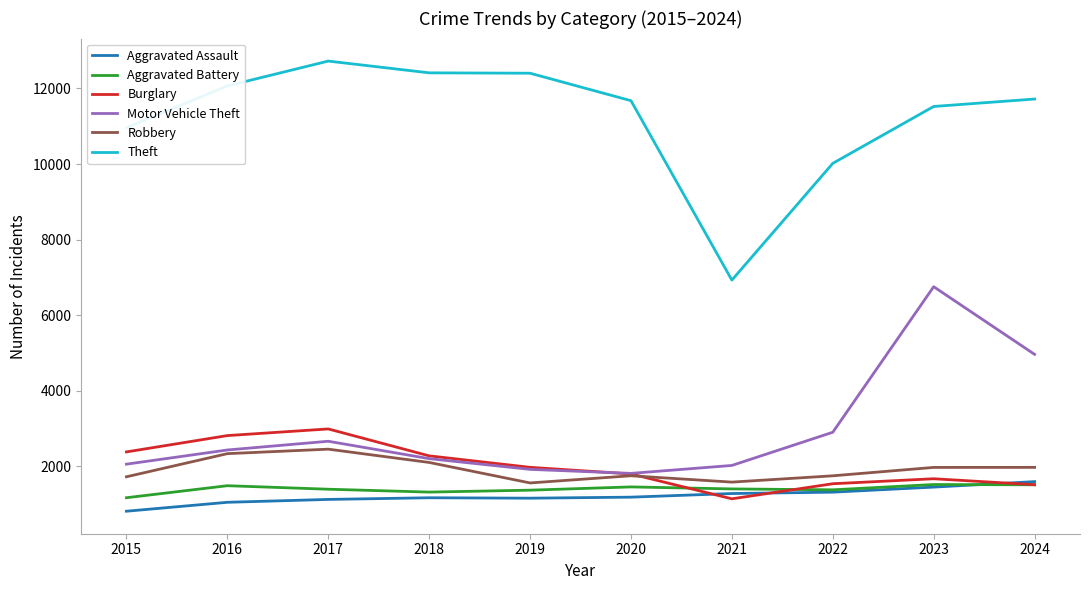

The value of Aggravated Assault at 2016 is 1051. True or false?

True